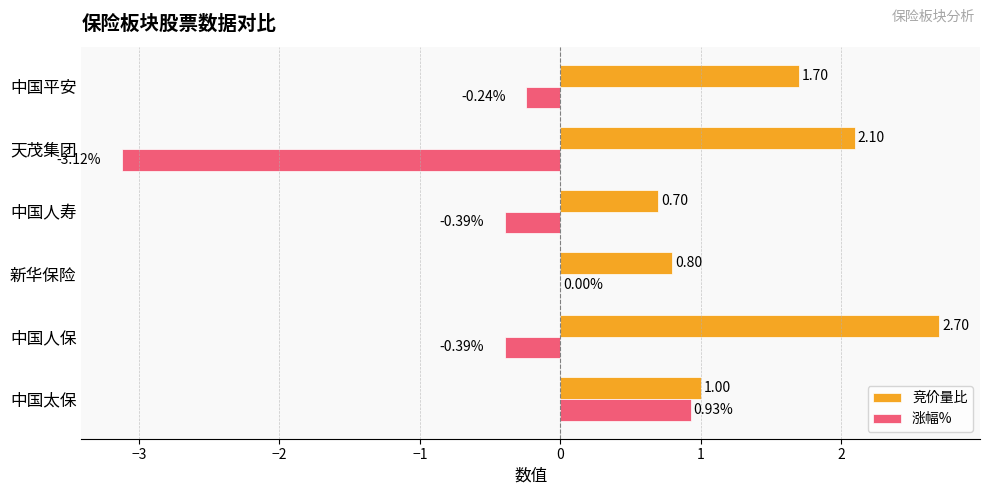

What is the sum of all 竞价量比 values?

9.0